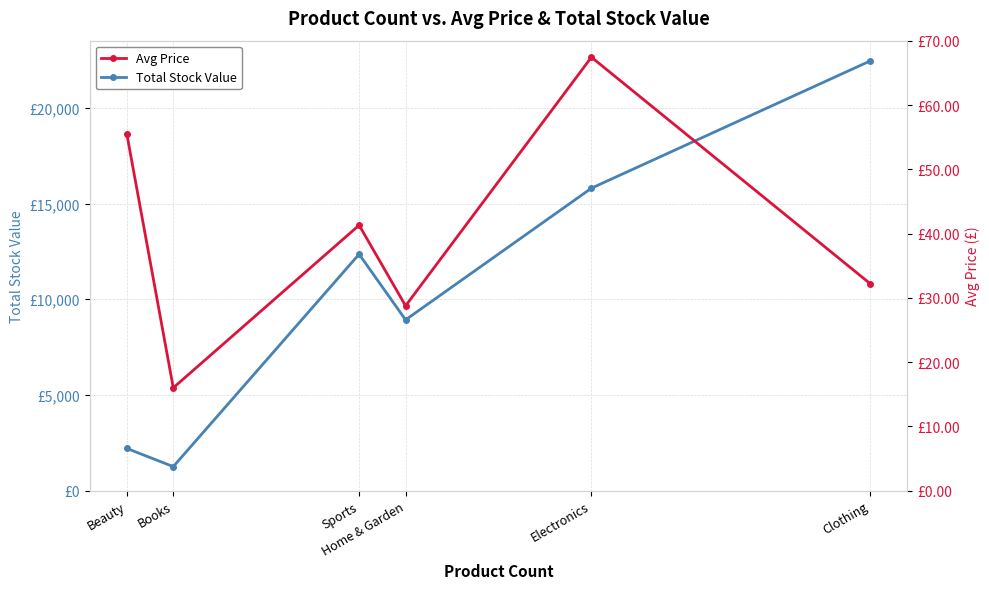

Count the number of data series in this chart.

2